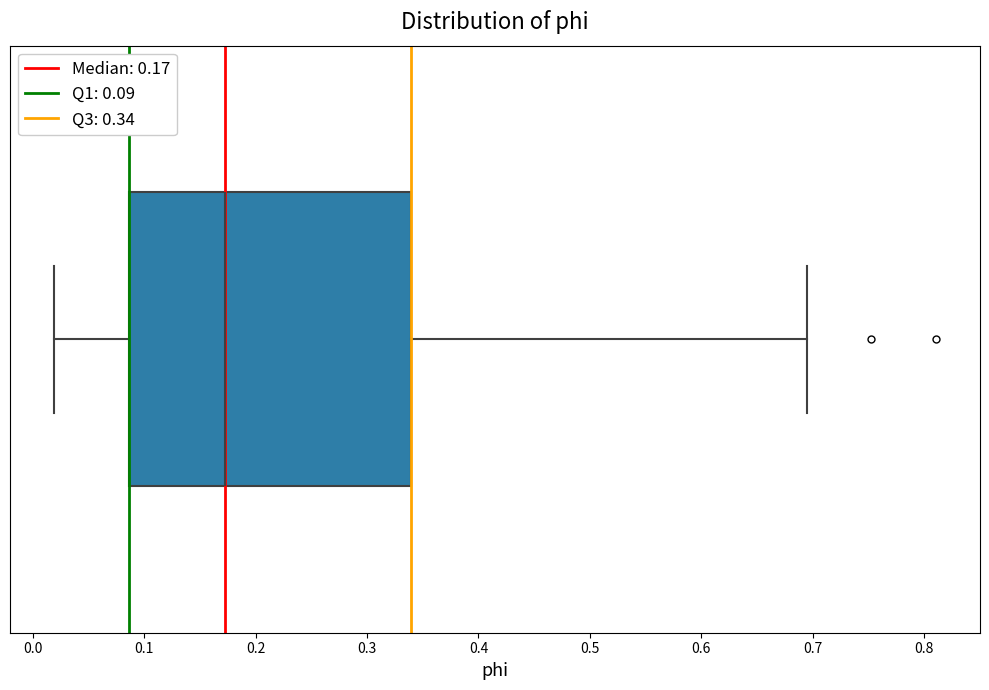

Transcribe this box plot: give where the median line is, the range the box spans, and where the two whiskers end, as read against the x-axis. The values are not printed on the chart, so give them approximately, as read against the axis.

median 0.17, box 0.09 to 0.34, whiskers 0.02 to 0.70